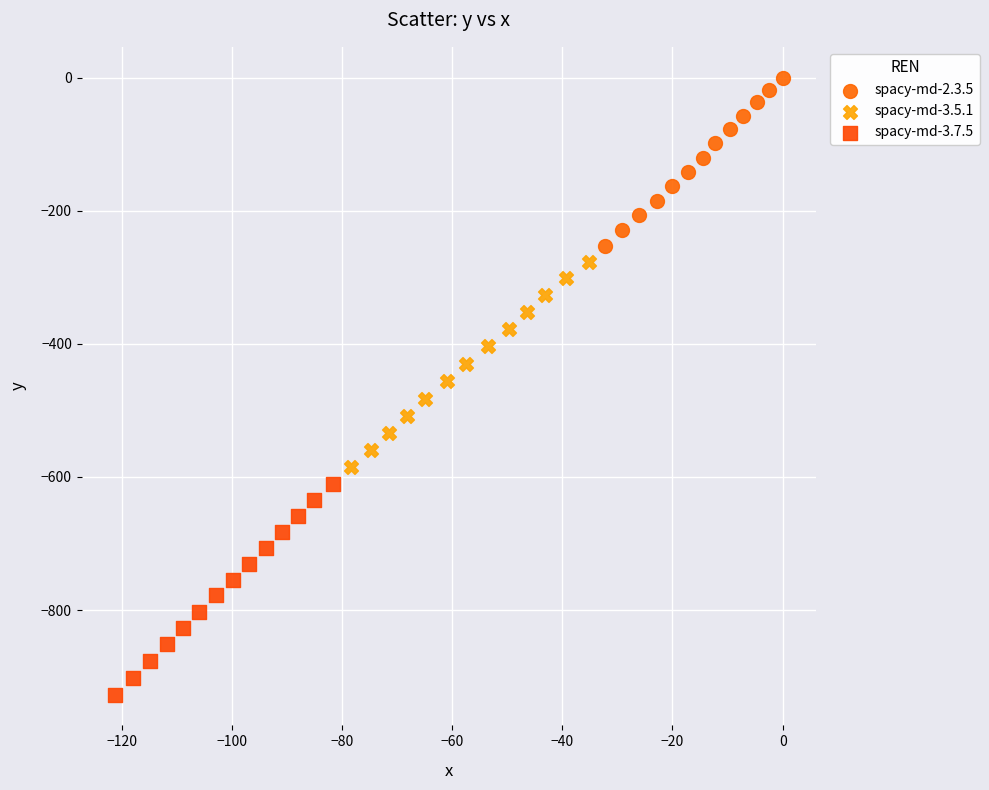

Which series contains the highest Y value?

spacy-md-2.3.5